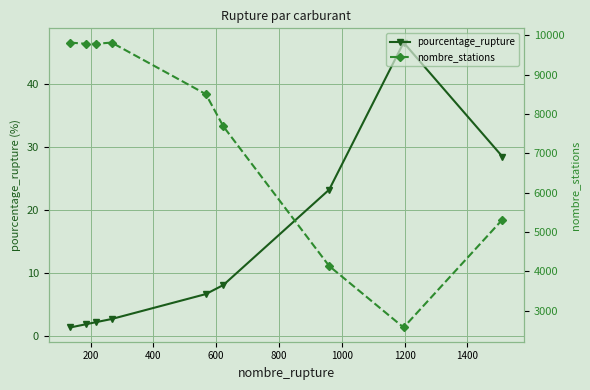

What is the lowest value of the pourcentage_rupture series?

1.4